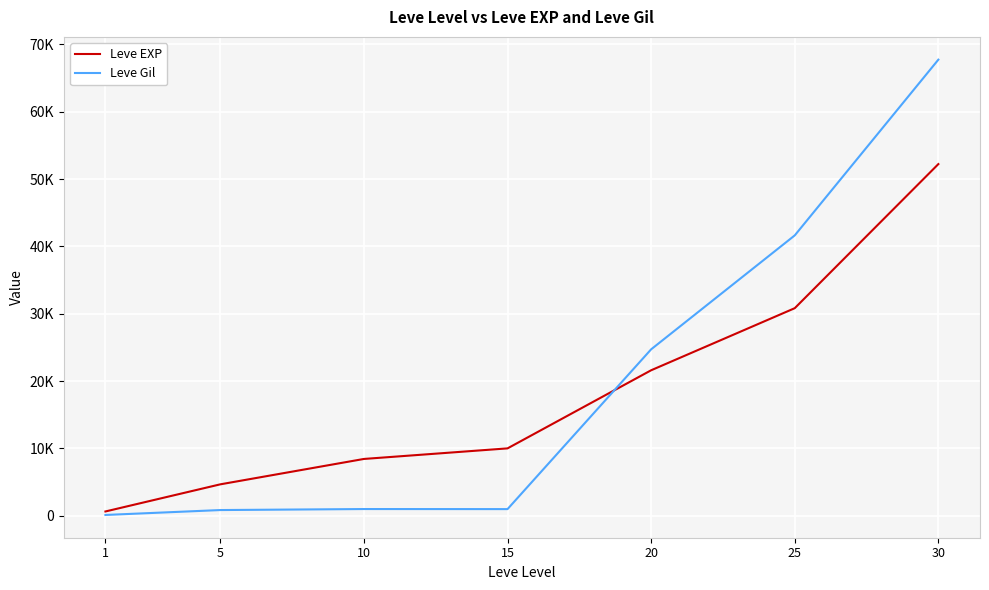

What is the difference between the maximum and second lowest values in the Leve EXP series?

47560